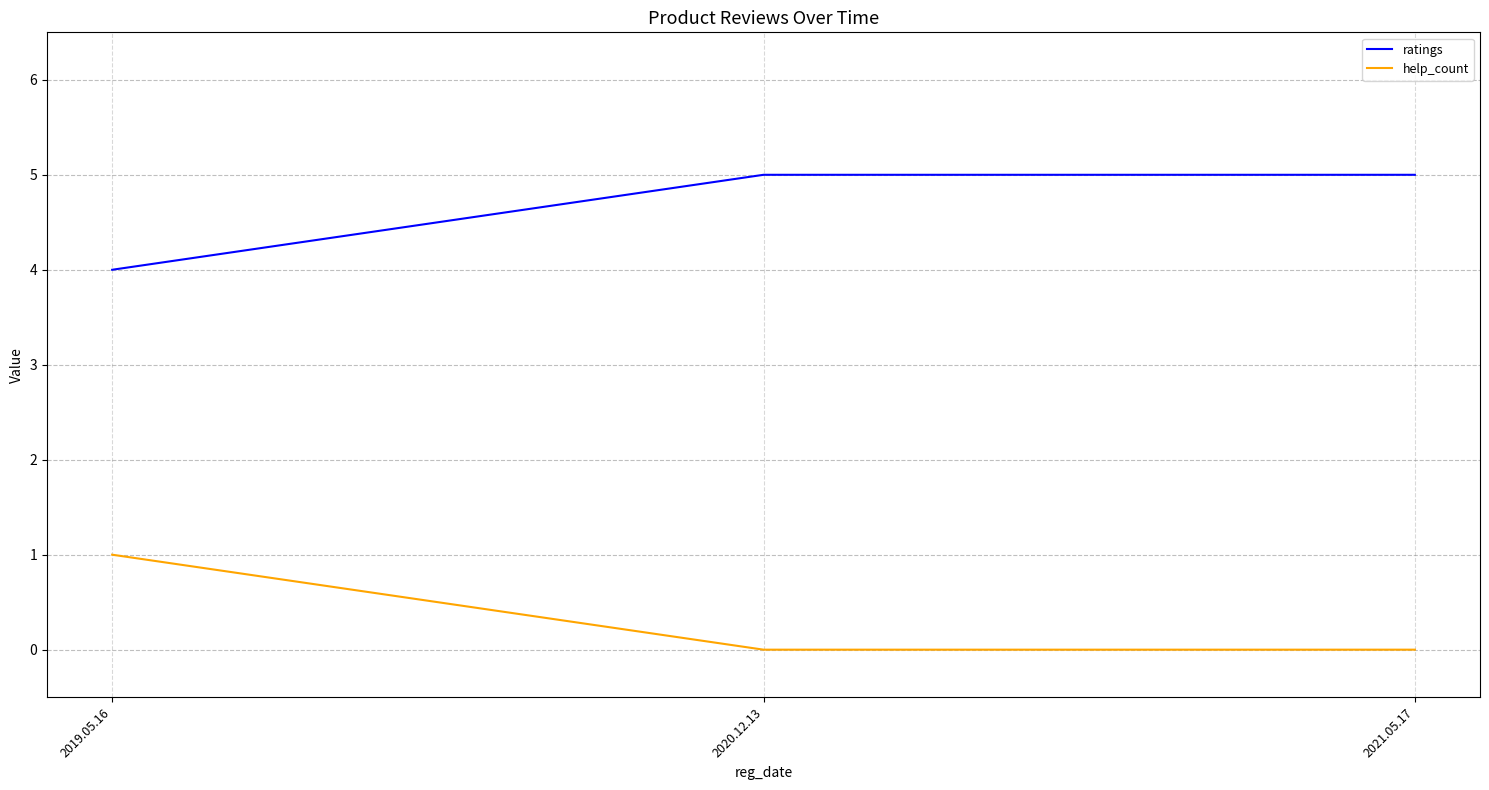

At which label does help_count reach its peak?

2019.05.16